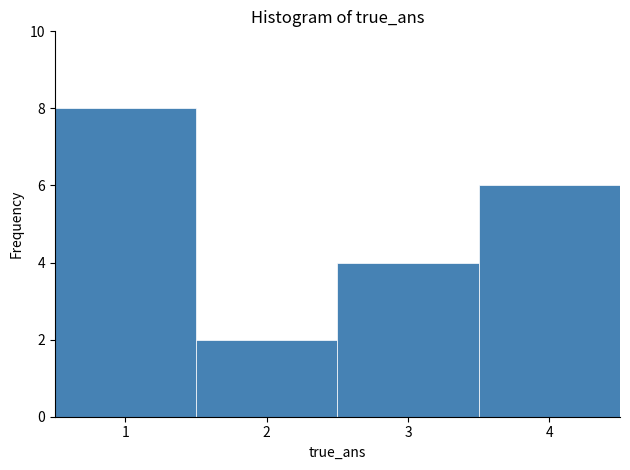

Reading left to right, transcribe this chart: for each bar, give the range it covers on the x-axis and its height. The values are not printed on the chart, so give them approximately, as read against the axis.

0.5 to 1.5: 8
1.5 to 2.5: 2
2.5 to 3.5: 4
3.5 to 4.5: 6